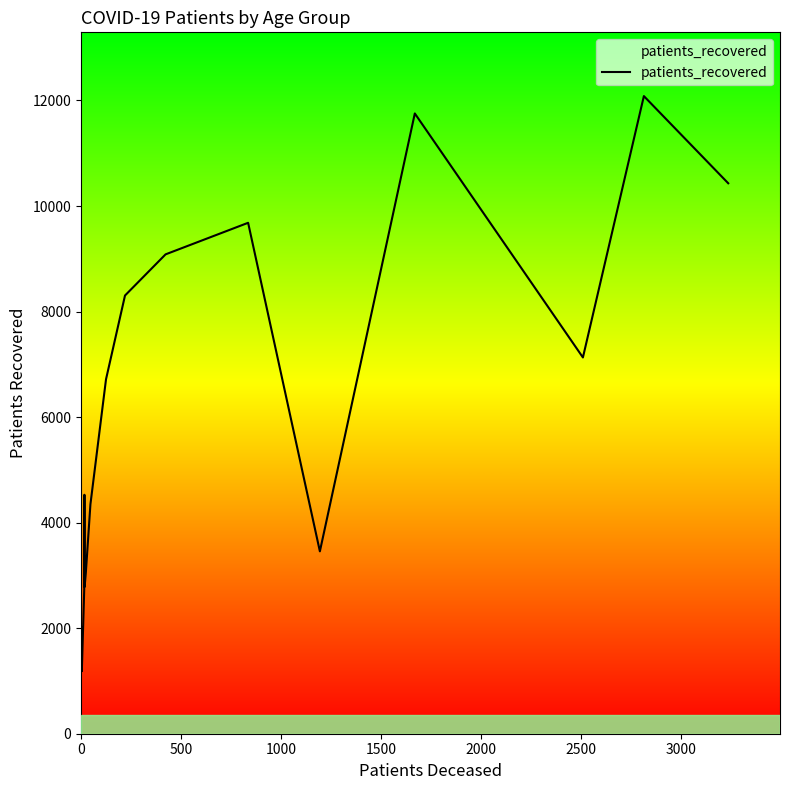

What is the difference between the maximum and minimum values?

10899